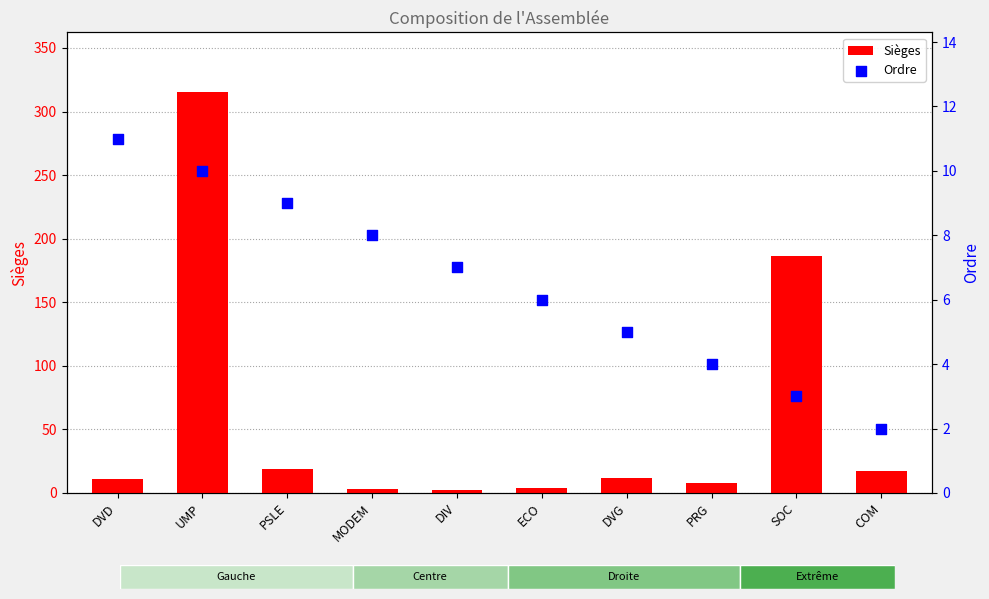

At which category is the sum across all series the highest?

UMP